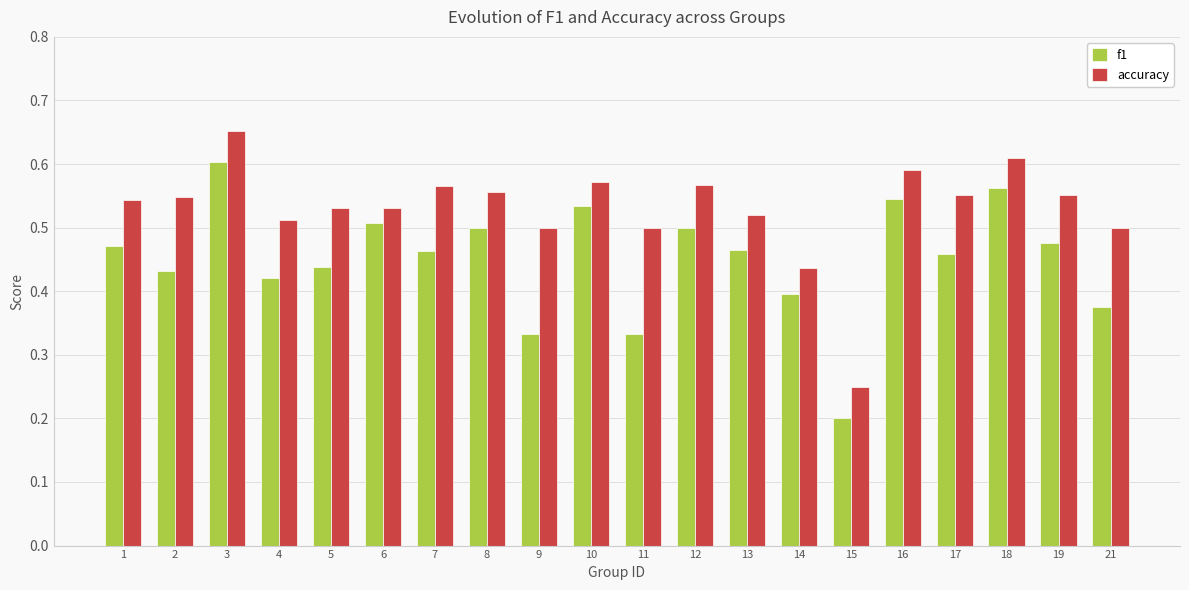

Which series has the widest spread of values?

f1